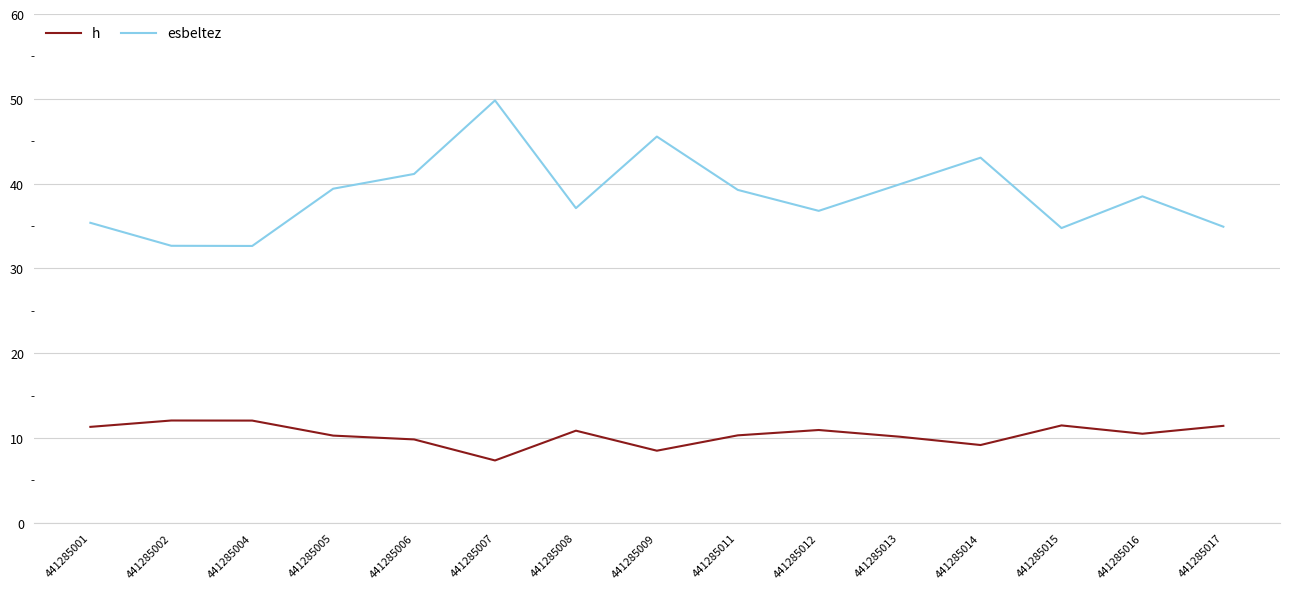

True or false: esbeltez and h intersect in this chart.

False